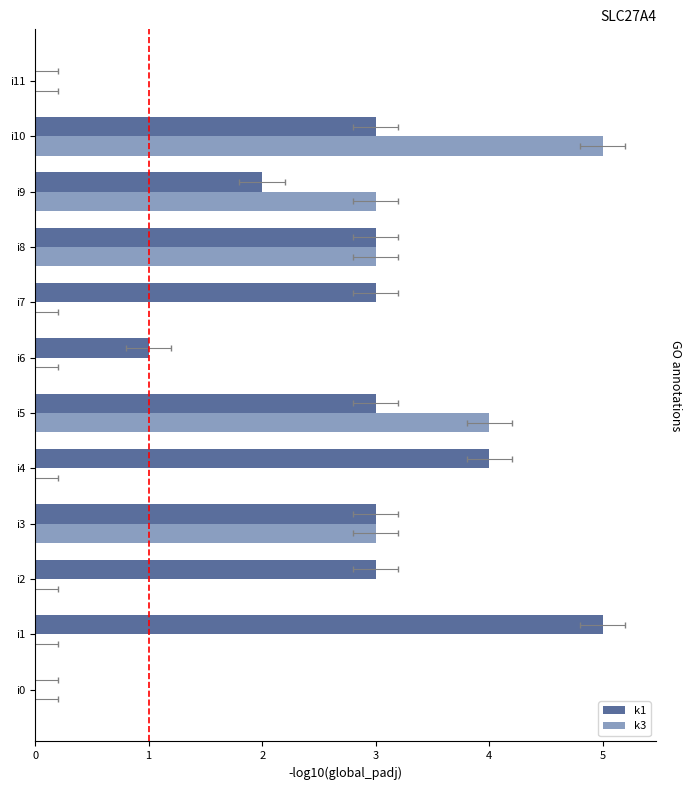

At how many categories does at least one series exceed 2?

9